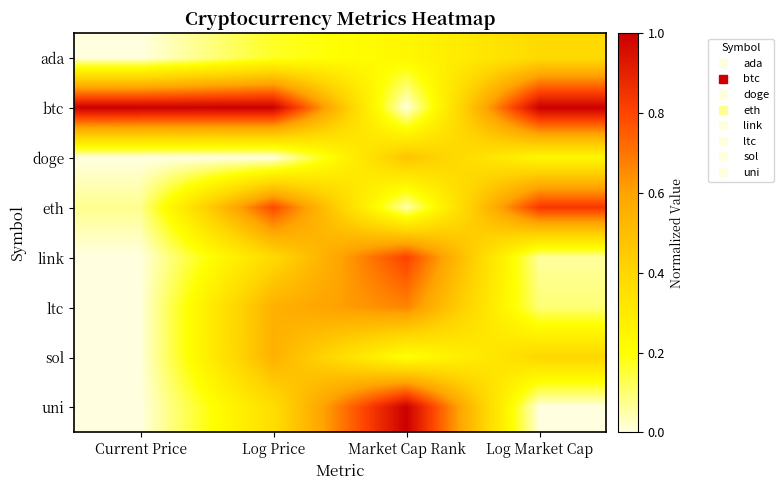

Which series has the largest total across all categories?

btc